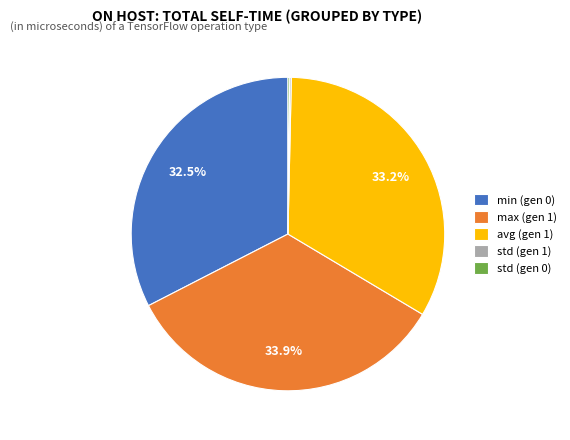

What is the largest slice in the pie chart?

max (gen 1)